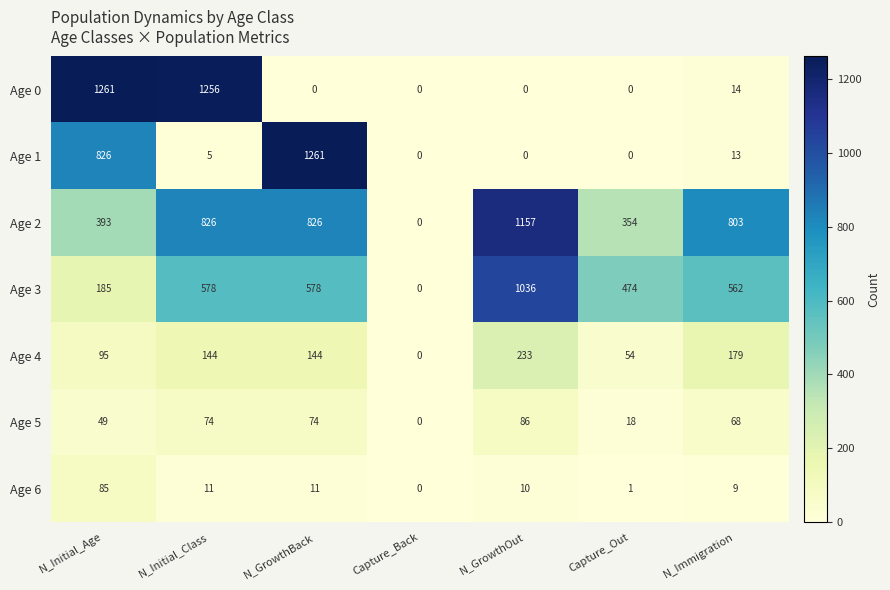

What is the difference between the Age 5 values at Capture_Back and N_GrowthBack?

74